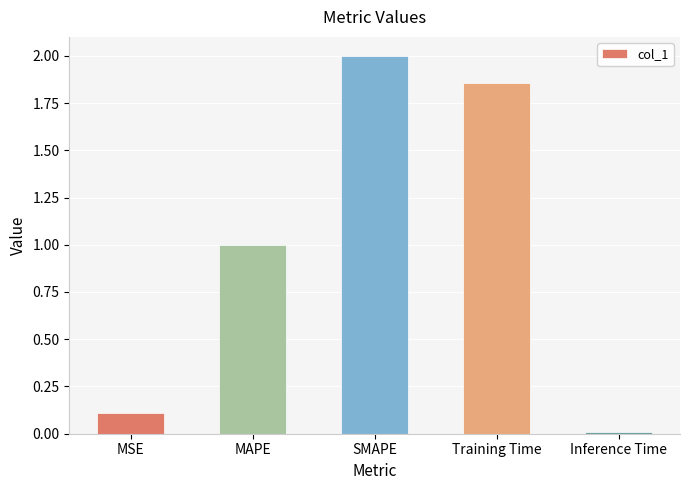

Which has a higher value, Inference Time or Training Time?

Training Time